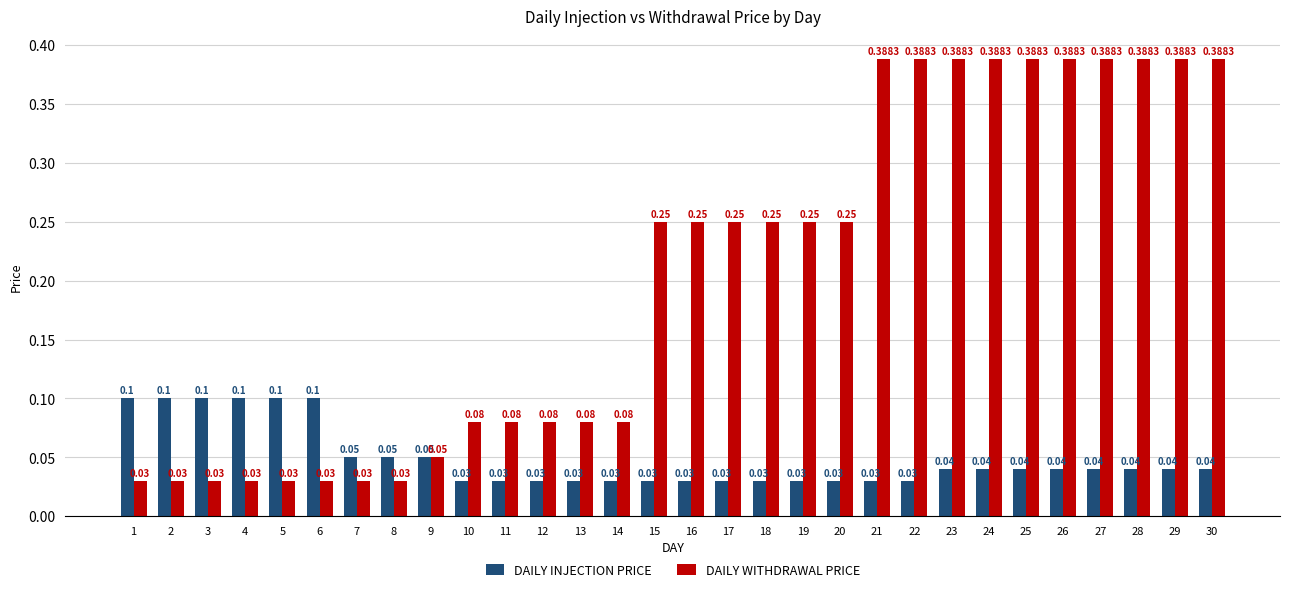

What are all the series names shown in the legend?

DAILY INJECTION PRICE, DAILY WITHDRAWAL PRICE